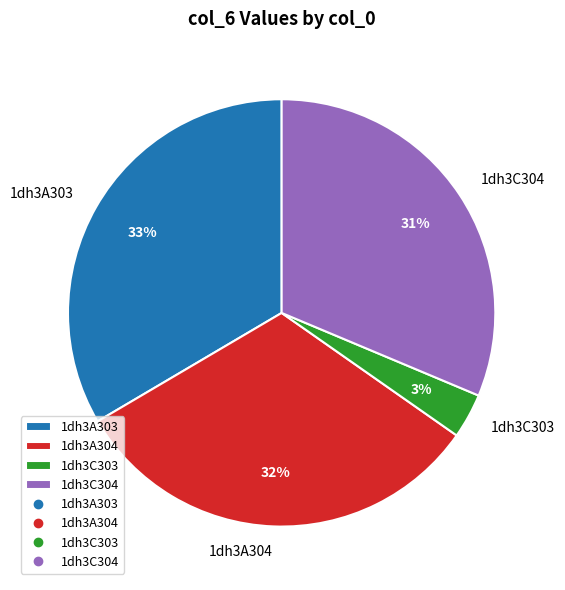

To the nearest percent, what is the average slice percentage?

25%